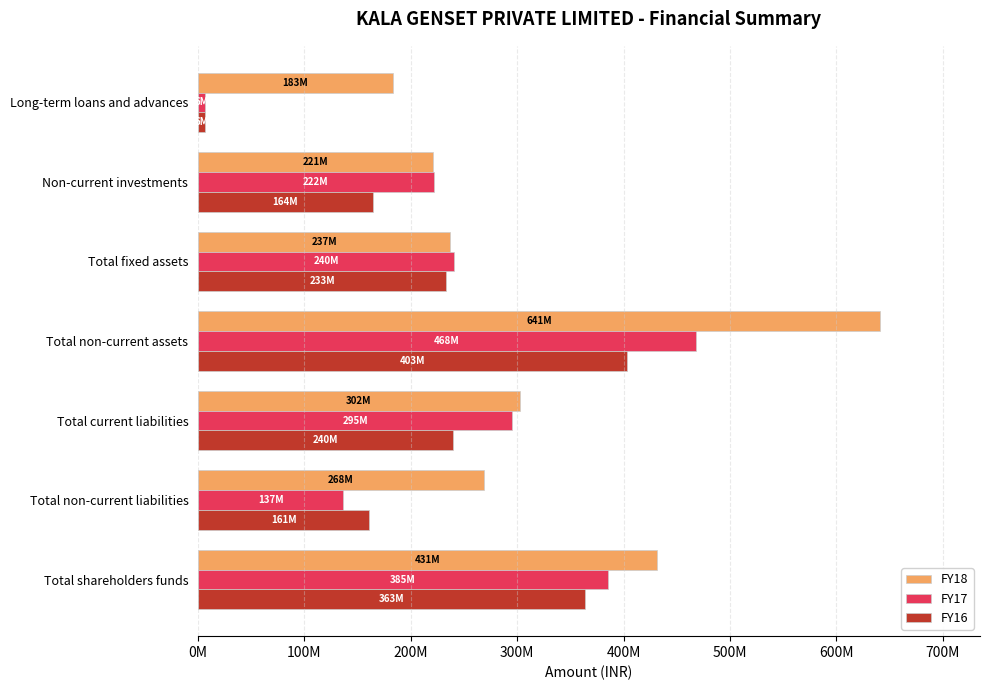

List the labels in order of FY18 value, smallest first.

Long-term loans and advances, Non-current investments, Total fixed assets, Total non-current liabilities, Total current liabilities, Total shareholders funds, Total non-current assets